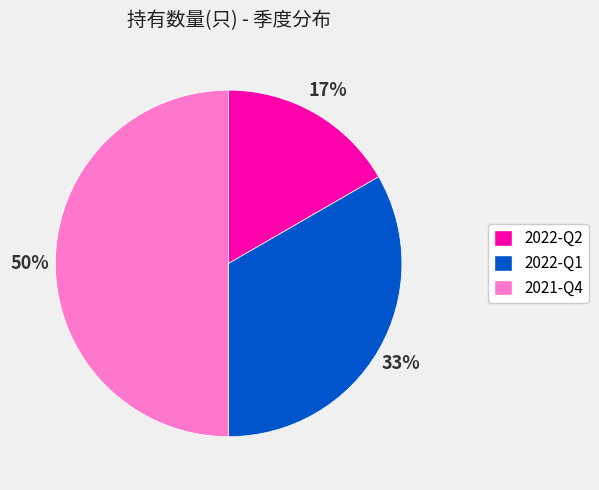

To the nearest percent, what is the average slice percentage?

33%